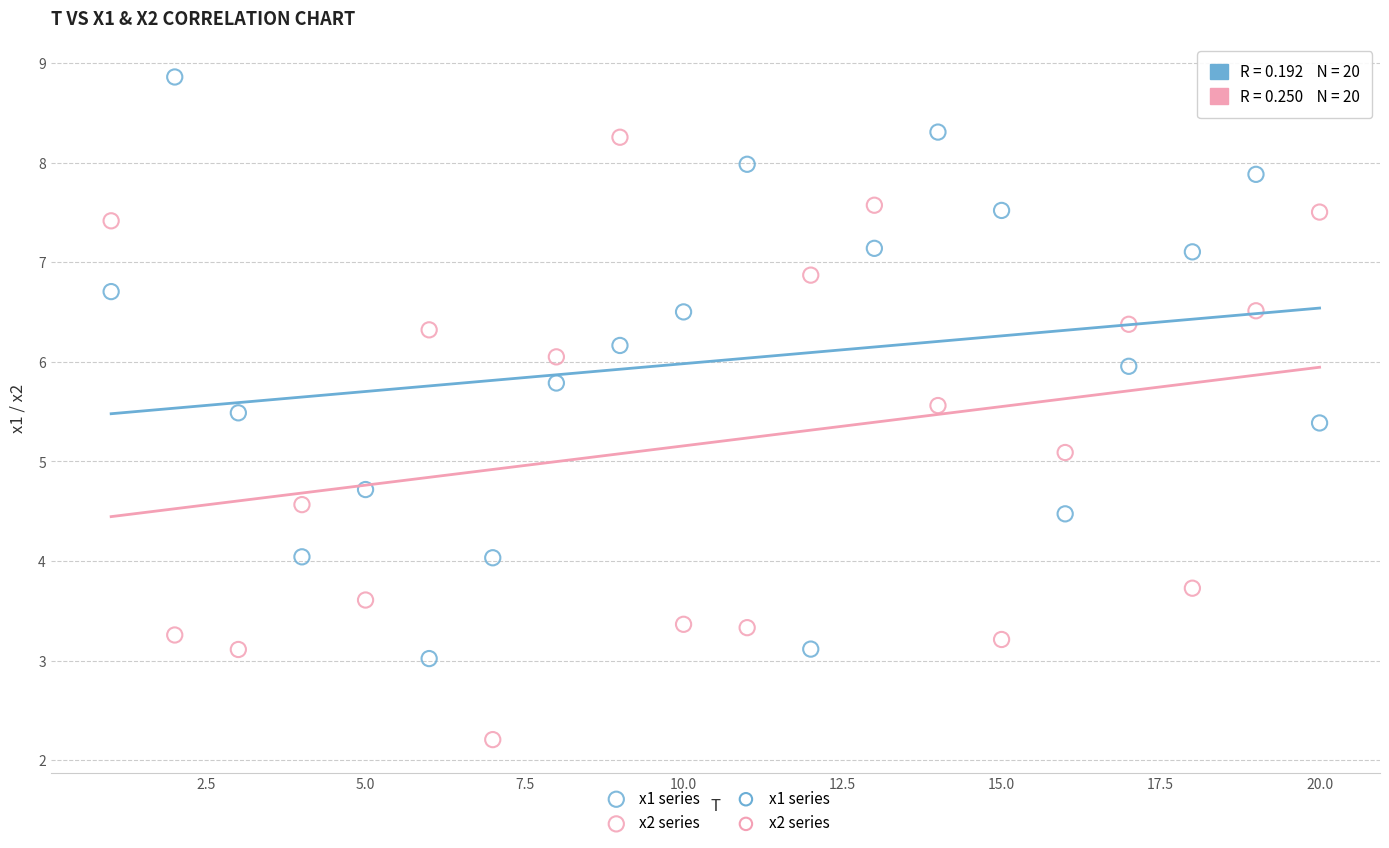

Which series reaches the minimum Y coordinate?

x2 series